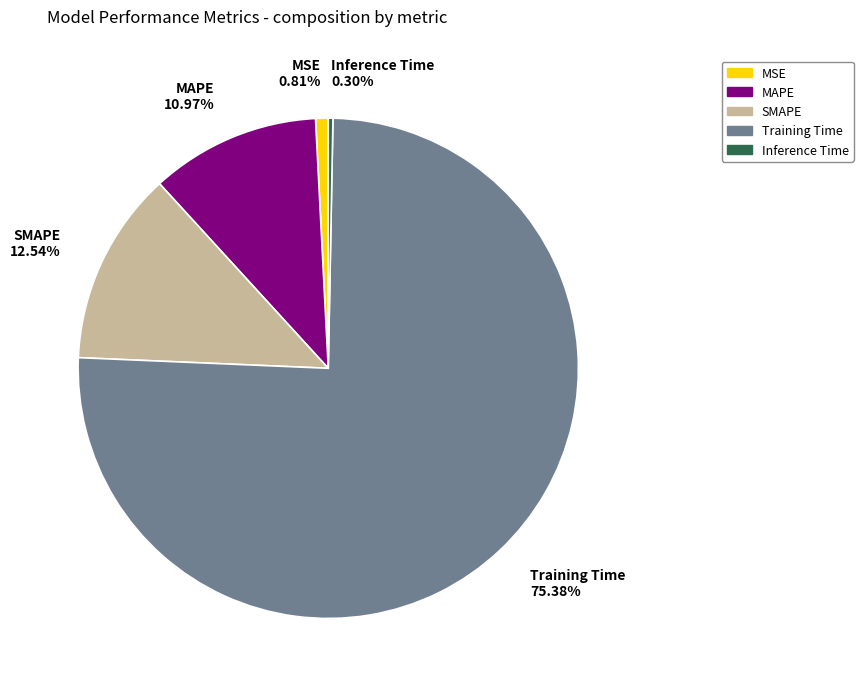

What percentage do SMAPE and Inference Time together represent?

12.8%